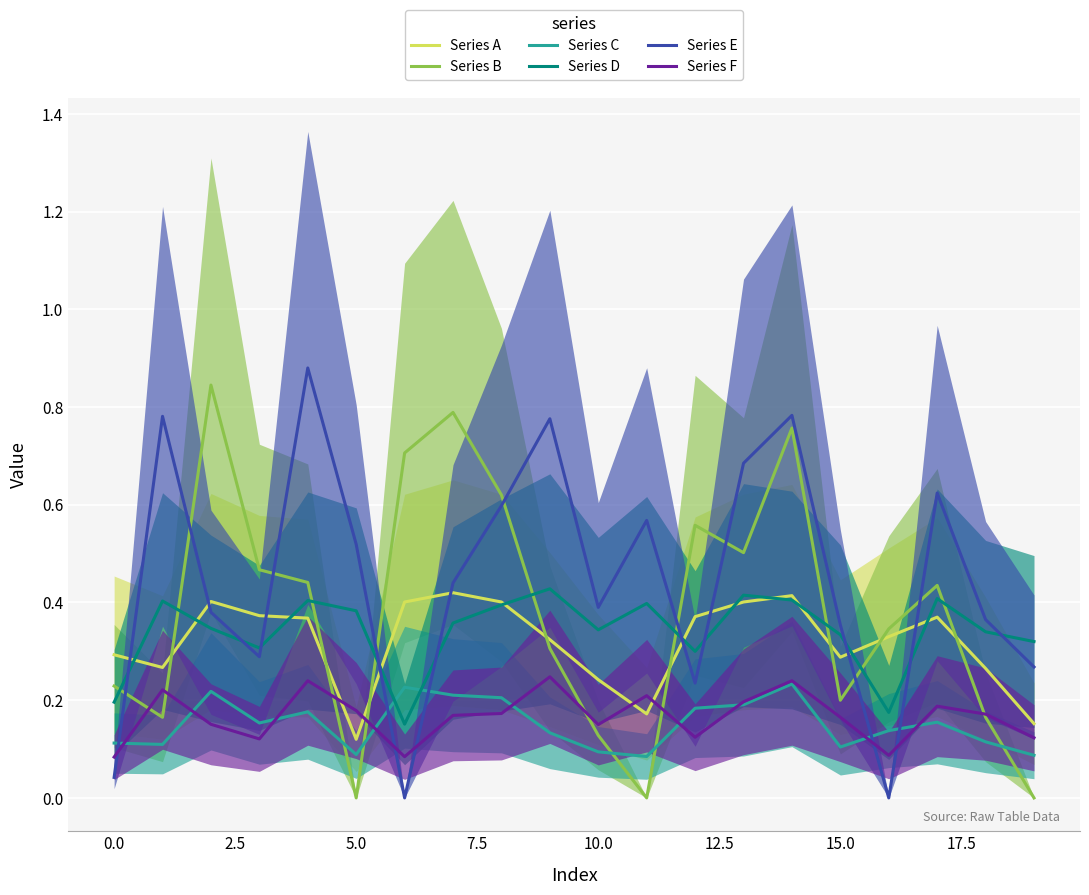

Count the Series F values in the range 0 to 1.

20